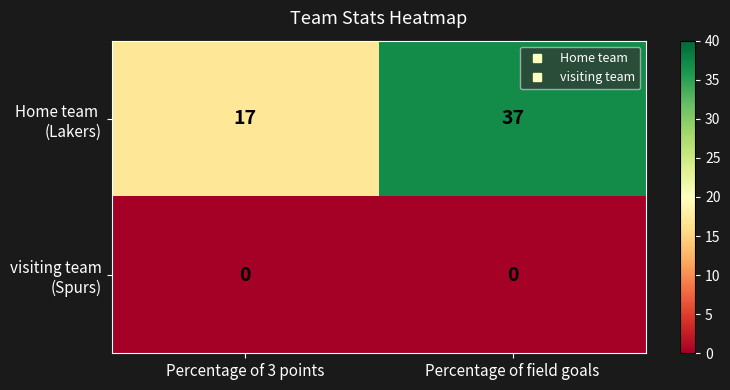

What is the total value across all series at Percentage of 3 points?

17